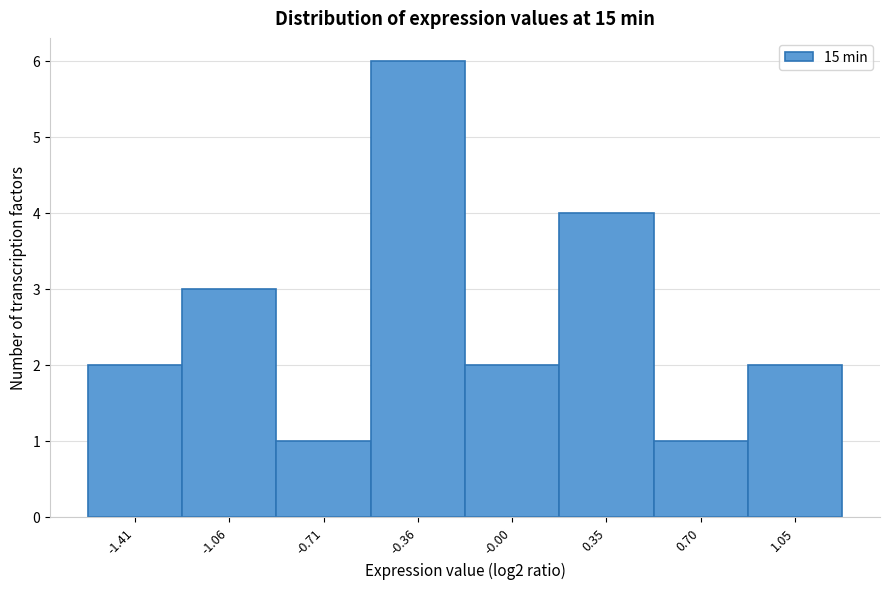

Reading left to right, list all the values displayed in this chart.

2	3	1	6	2	4	1	2